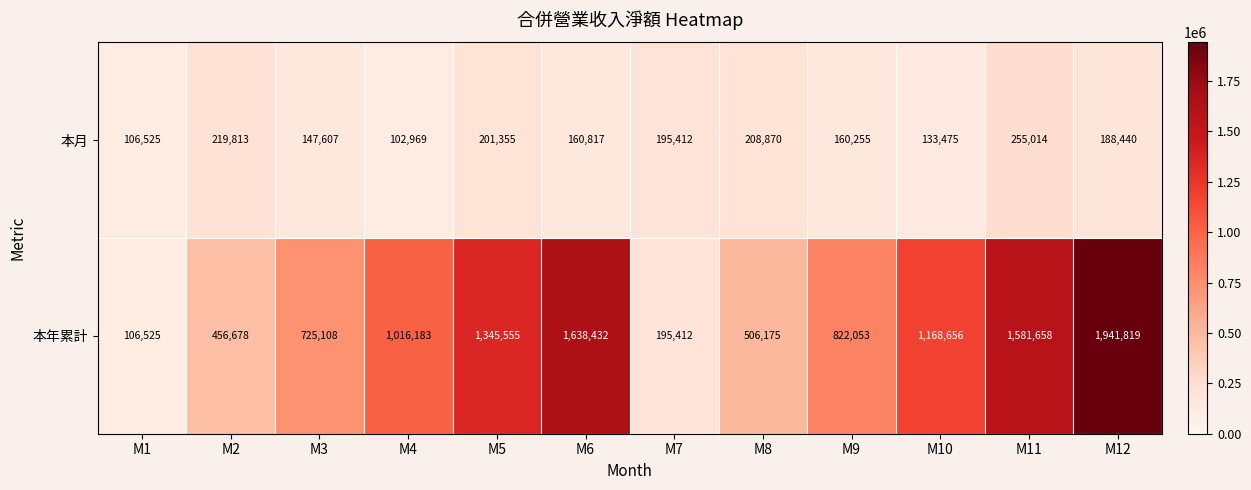

Which series has the largest range (max minus min)?

本年累計